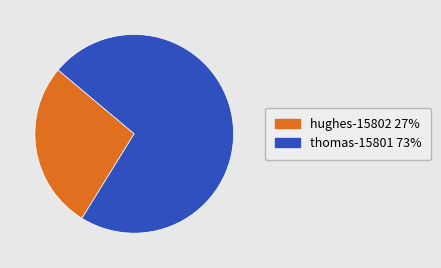

Which has a higher value, hughes-15802 or thomas-15801?

thomas-15801